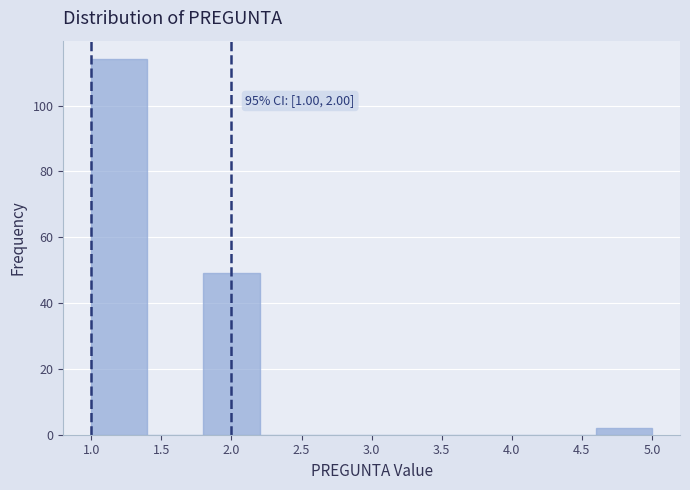

Which range on the x-axis has the tallest bar?

1.0 to 1.4